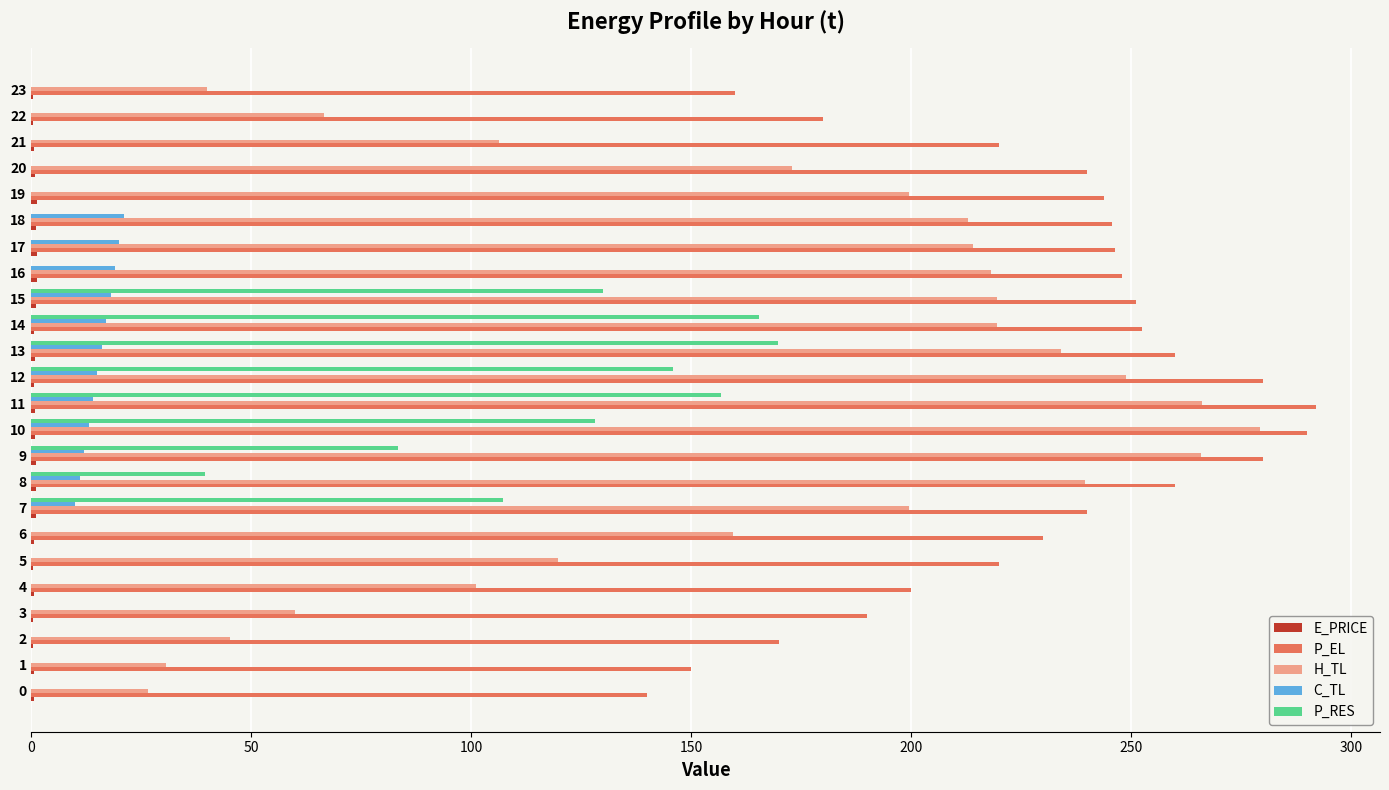

Between 6 and 17, which series saw the biggest shift?

H_TL